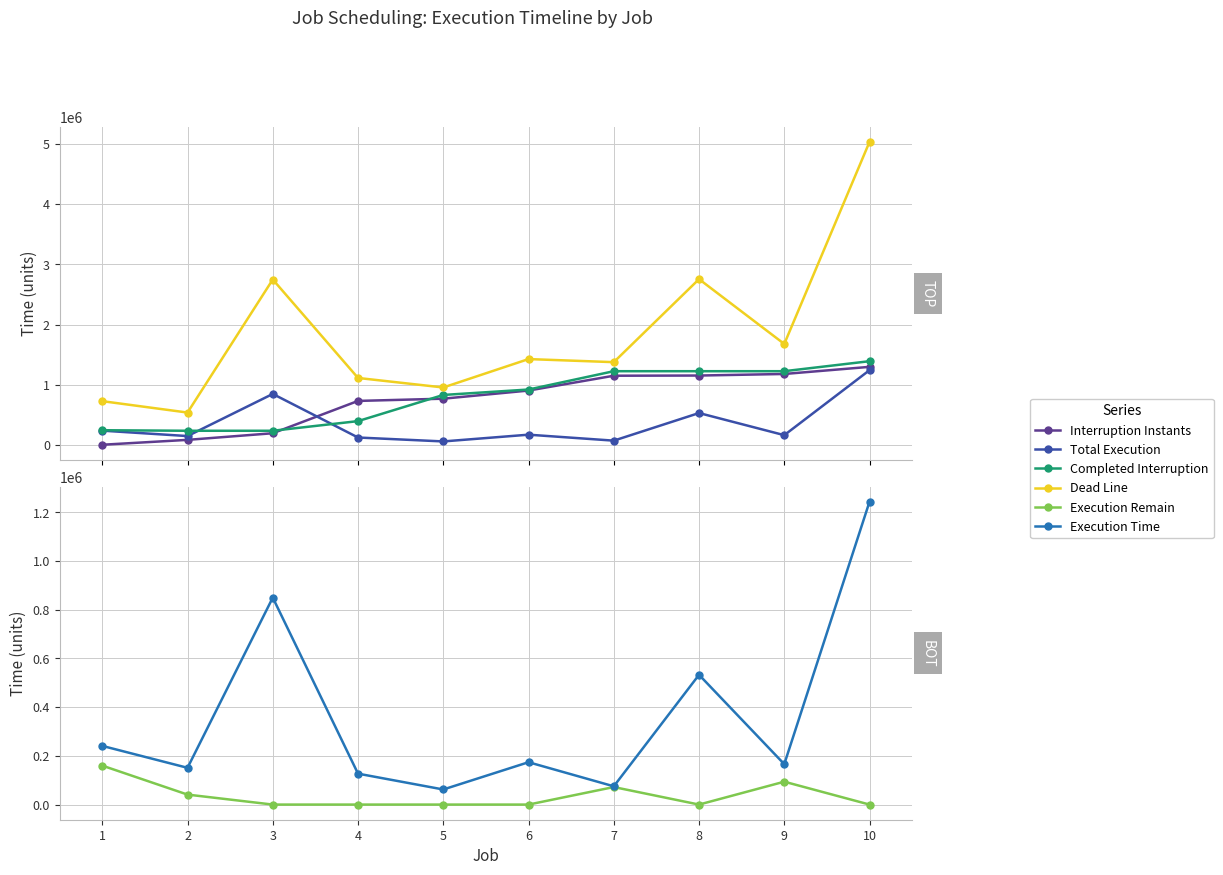

At which category does Dead Line reach its first local peak?

3